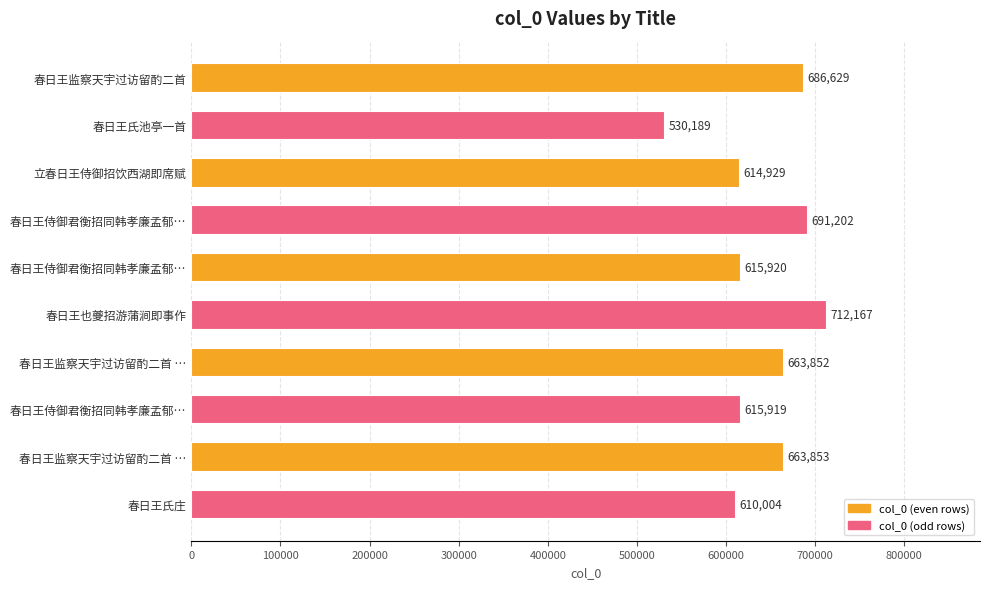

What is the difference between the maximum and minimum values?

181978